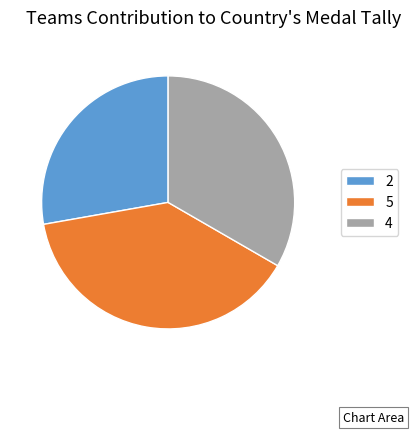

Approximately how many times larger is the value at 4 compared to 2?

1.2